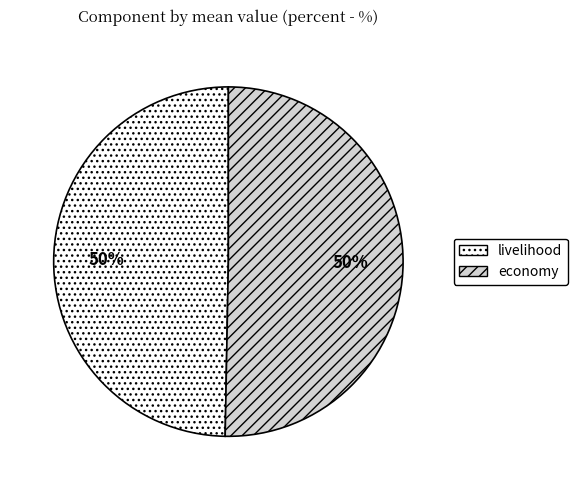

To the nearest percent, what is the combined percentage of livelihood and economy?

100%